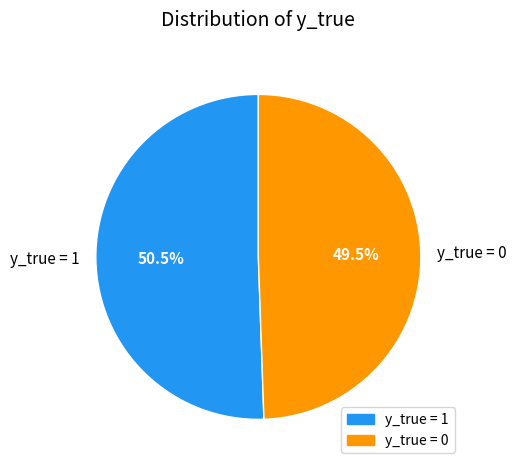

Which slice is the smallest?

y_true = 0